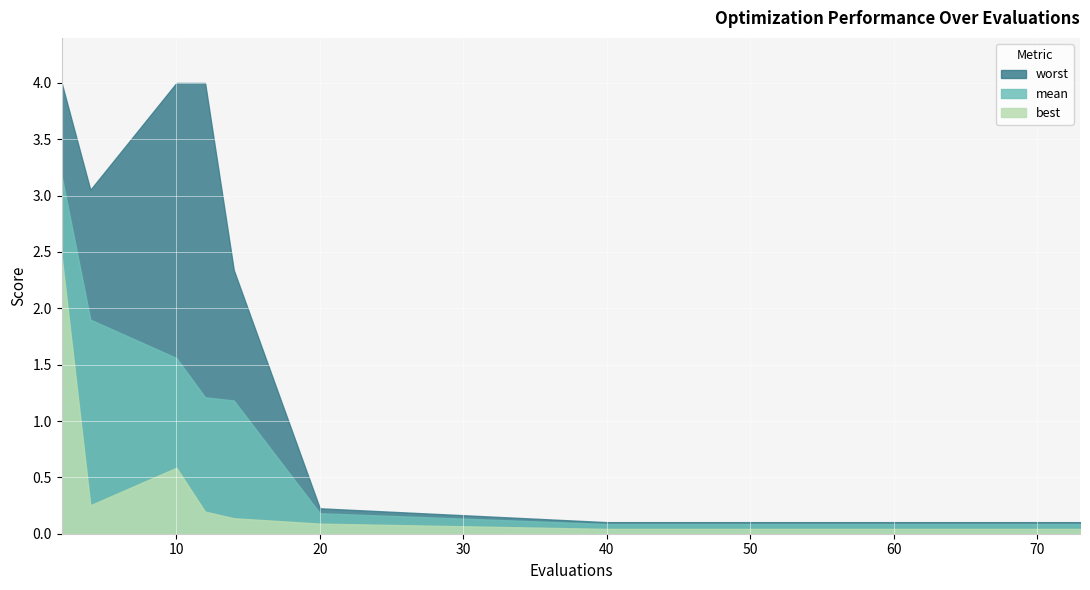

Reading left to right, list all the values displayed in this chart.

mean: 2=3.2	4=1.9	10=1.6	12=1.2	14=1.2	20=0.2	40=0.1	51=0.1	62=0.1	73=0.1
best: 2=2.5	4=0.3	10=0.6	12=0.2	14=0.1	20=0.1	40=0.0	51=0.0	62=0.0	73=0.0
worst: 2=4.0	4=3.1	10=4.0	12=4.0	14=2.3	20=0.2	40=0.1	51=0.1	62=0.1	73=0.1